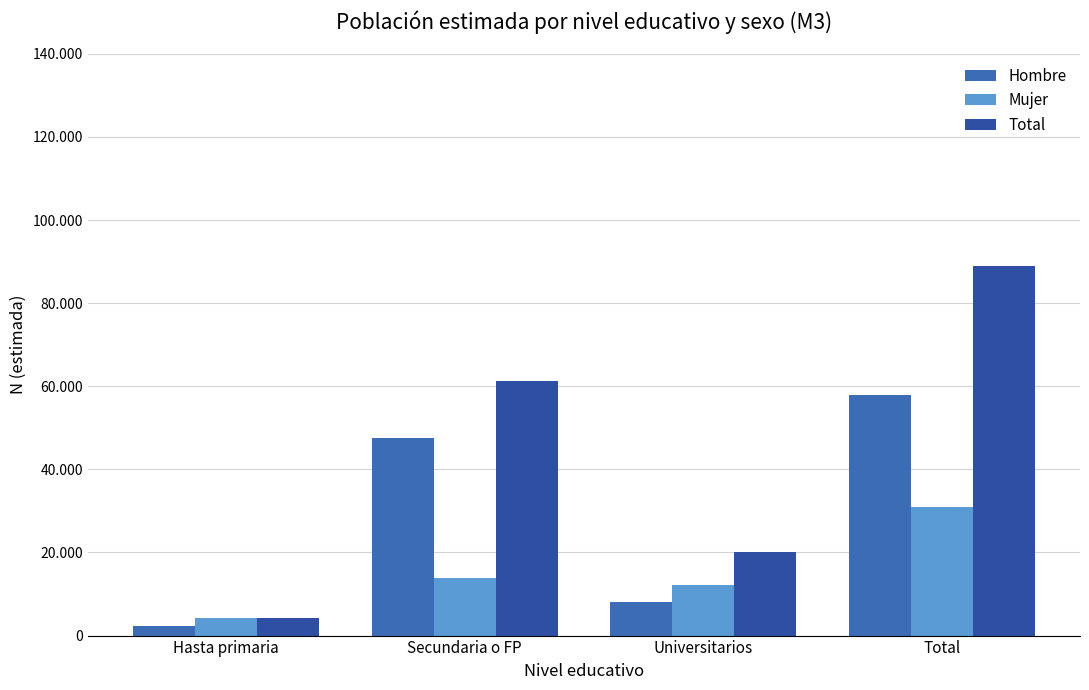

What is the maximum value shown in the chart?

88890